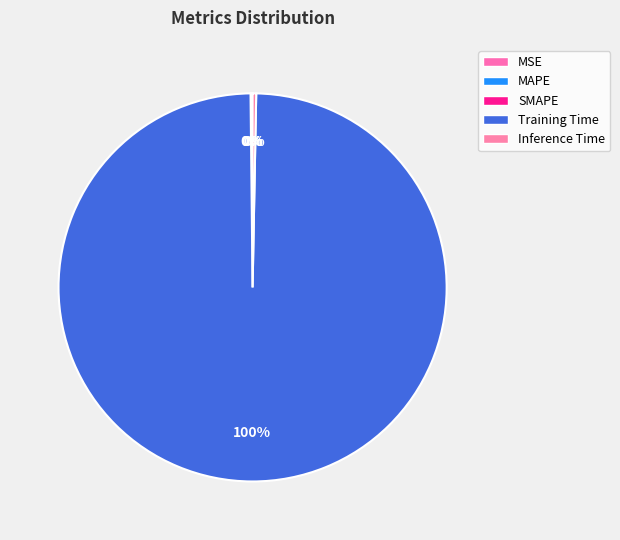

What is the largest slice in the pie chart?

Training Time